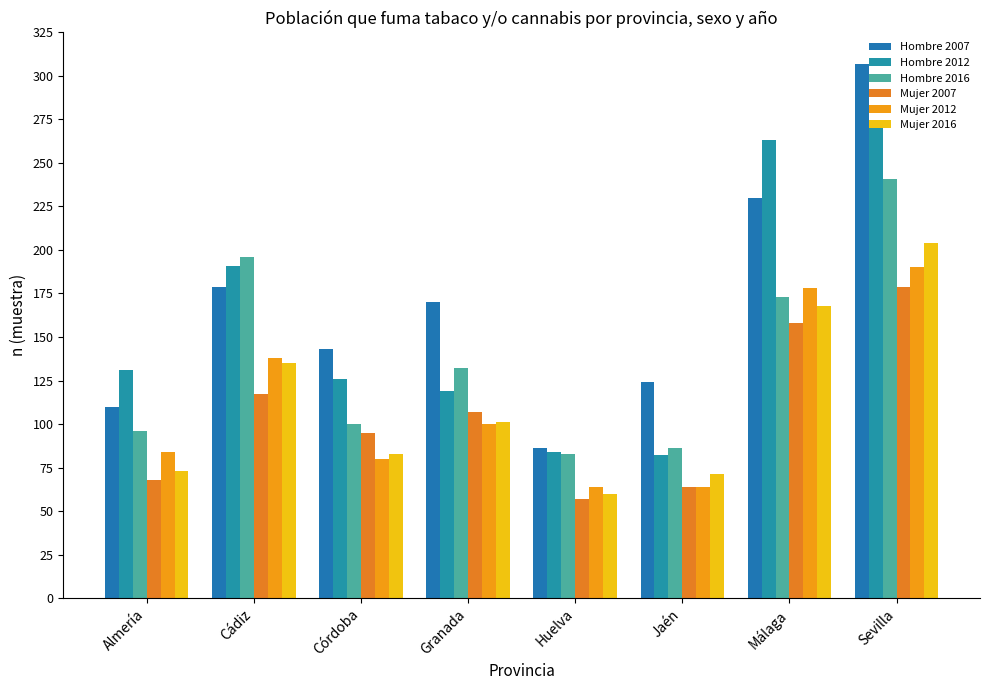

Is it true that Hombre 2007 equals 71 at Málaga?

False